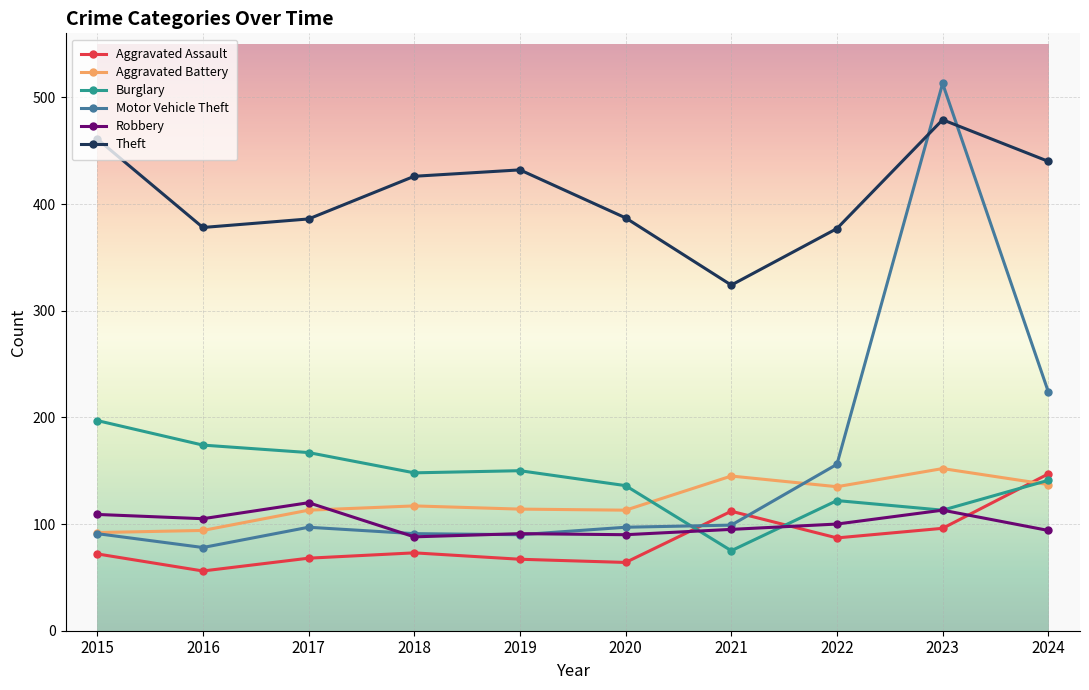

Between which two adjacent categories do Burglary and Robbery first intersect?

2020 and 2021